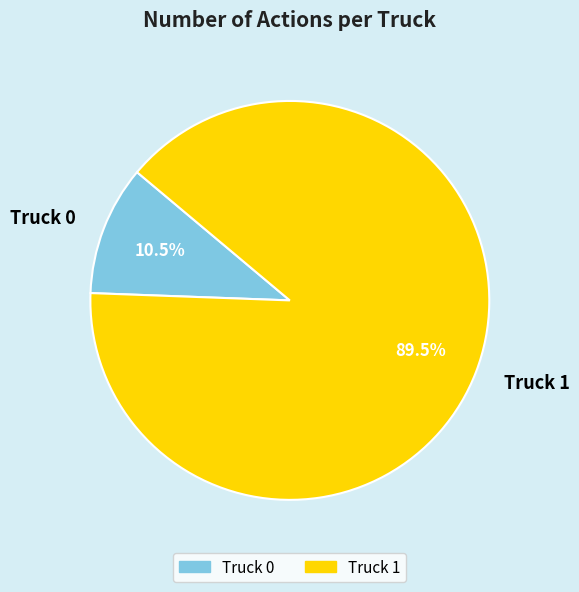

Count the number of slices in the pie.

2